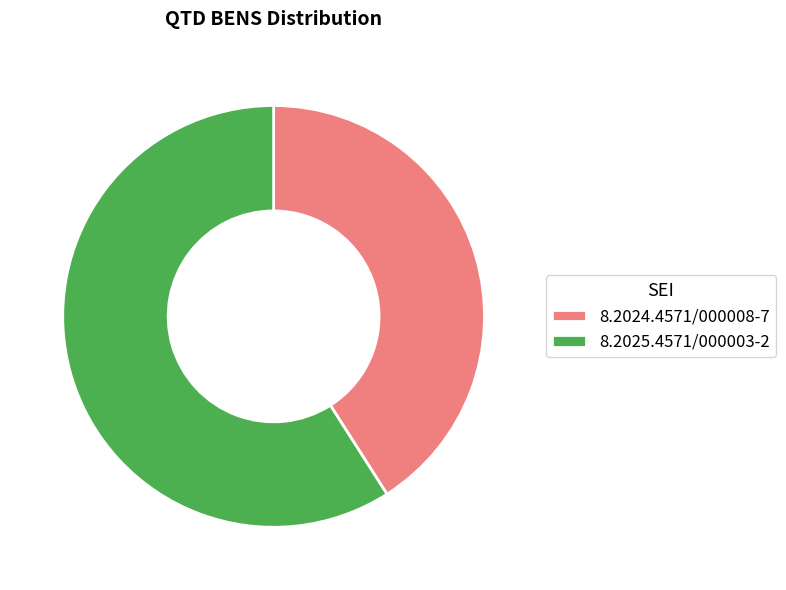

Approximately how many times larger is the value at 8.2024.4571/000008-7 compared to 8.2025.4571/000003-2?

0.7